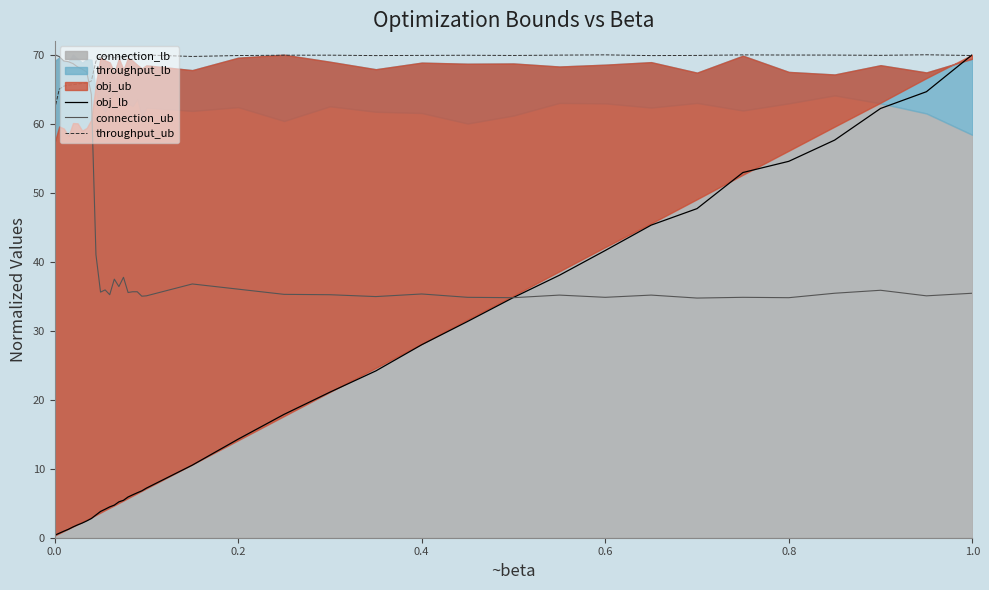

How many times do connection_ub and obj_lb cross each other?

1